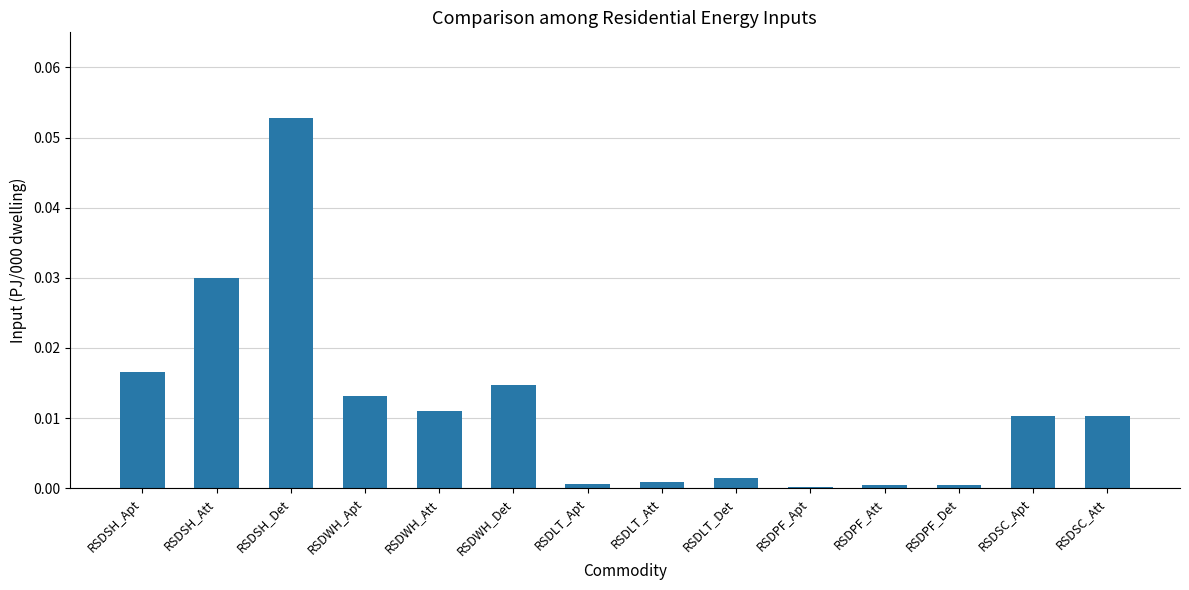

At which category does the chart reach its peak across all series?

RSDSH_Det